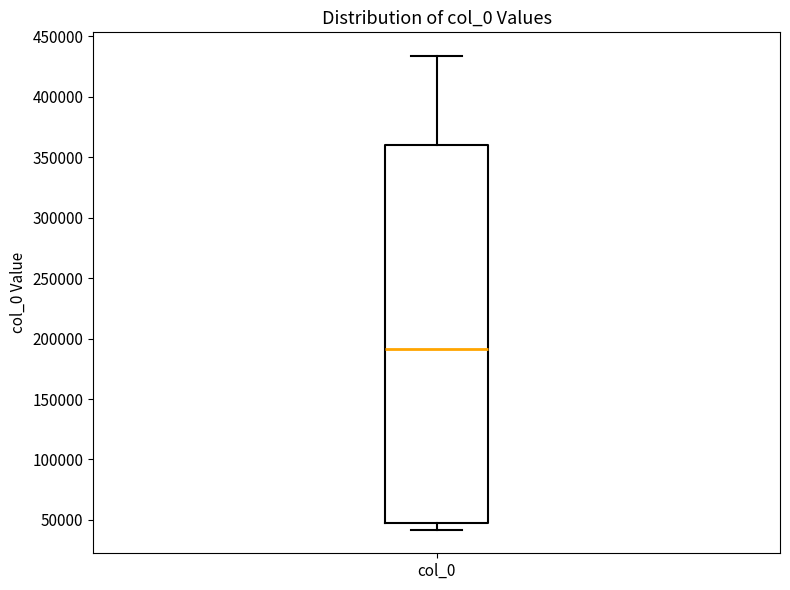

Transcribe this box plot: give where the median line is, the range the box spans, and where the two whiskers end, as read against the y-axis. The values are not printed on the chart, so give them approximately, as read against the axis.

median 190000, box 50000 to 360000, whiskers 40000 to 435000